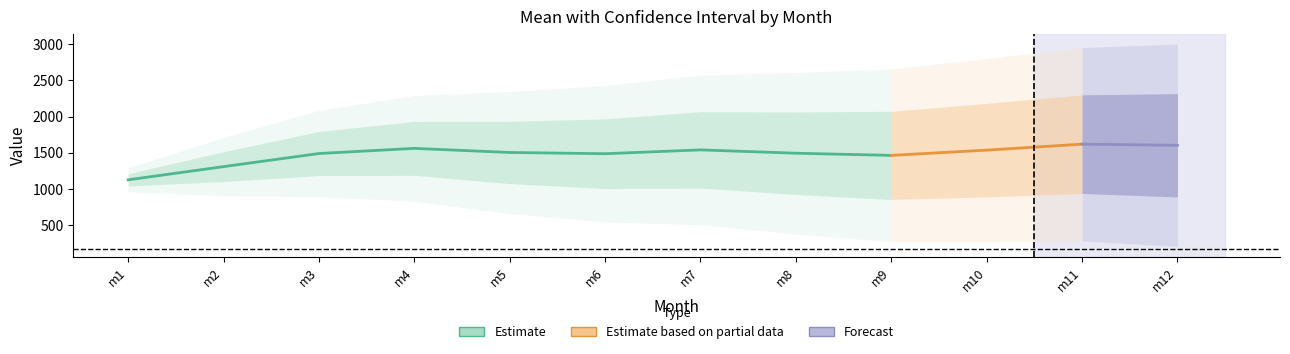

Reading left to right, transcribe all the data shown in this chart.

mean: m1=1124.4	m2=1307.1	m3=1488.5	m4=1560.0	m5=1503.1	m6=1485.9	m7=1539.0	m8=1492.9	m9=1462.9	m10=1535.5	m11=1618.4	m12=1602.5
mean_ci_lower: m1=958.3	m2=903.1	m3=890.4	m4=828.8	m5=658.1	m6=540.7	m7=503.4	m8=374.1	m9=266.7	m10=266.7	m11=280.3	m12=200.5
mean_ci_upper: m1=1290.4	m2=1711.1	m3=2086.5	m4=2291.2	m5=2348.1	m6=2431.0	m7=2574.6	m8=2611.7	m9=2659.1	m10=2804.4	m11=2956.5	m12=3004.6
mean_se: m1=84.7	m2=206.1	m3=305.1	m4=373.1	m5=431.1	m6=482.2	m7=528.4	m8=570.8	m9=610.3	m10=647.4	m11=682.7	m12=715.4